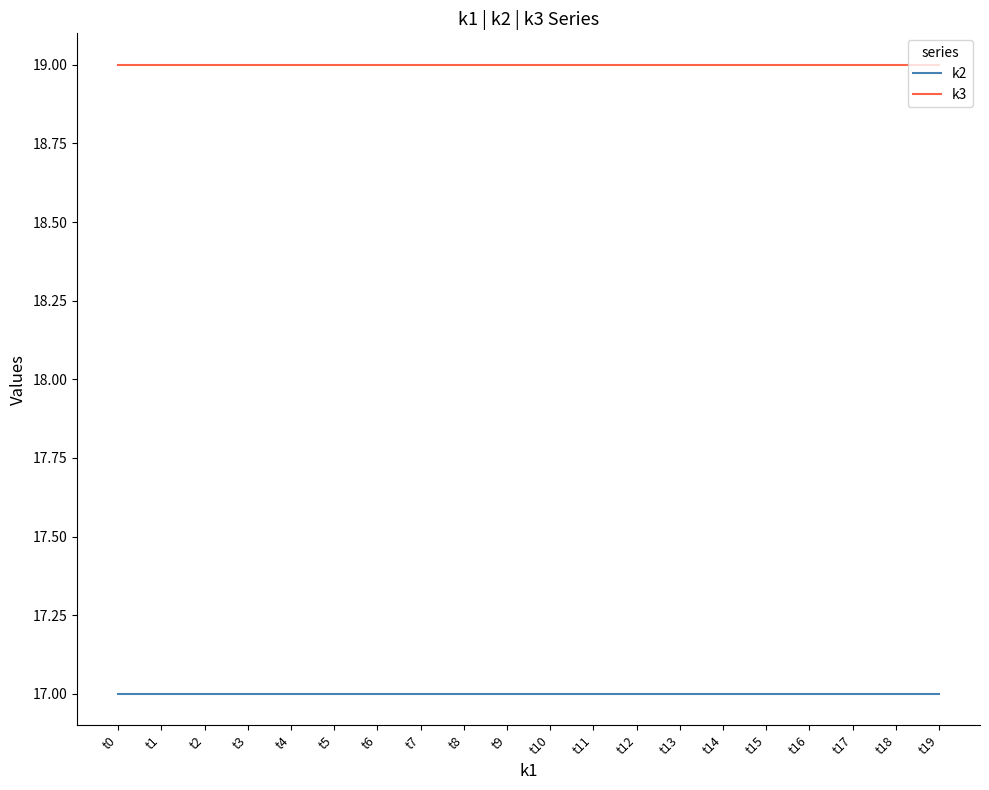

Reading right to left, what are all the values shown in this chart?

k2: 17	17	17	17	17	17	17	17	17	17	17	17	17	17	17	17	17	17	17	17
k3: 19	19	19	19	19	19	19	19	19	19	19	19	19	19	19	19	19	19	19	19